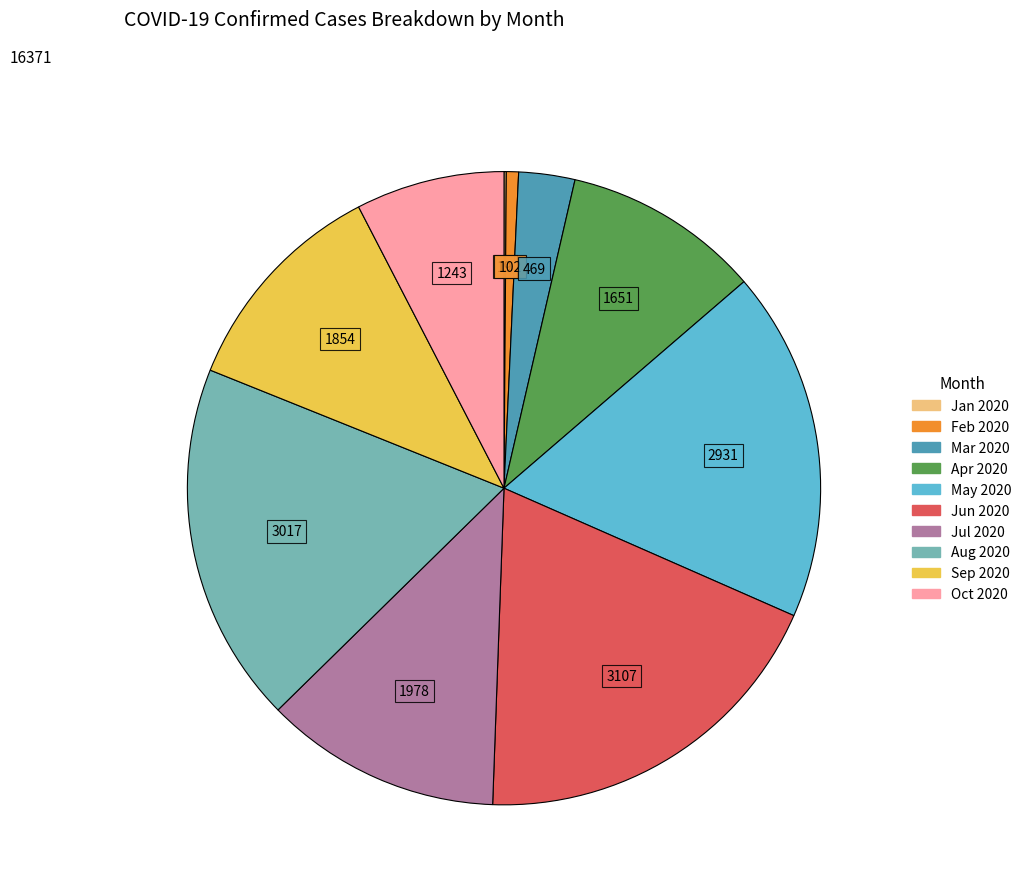

Is there a majority slice in this chart?

No